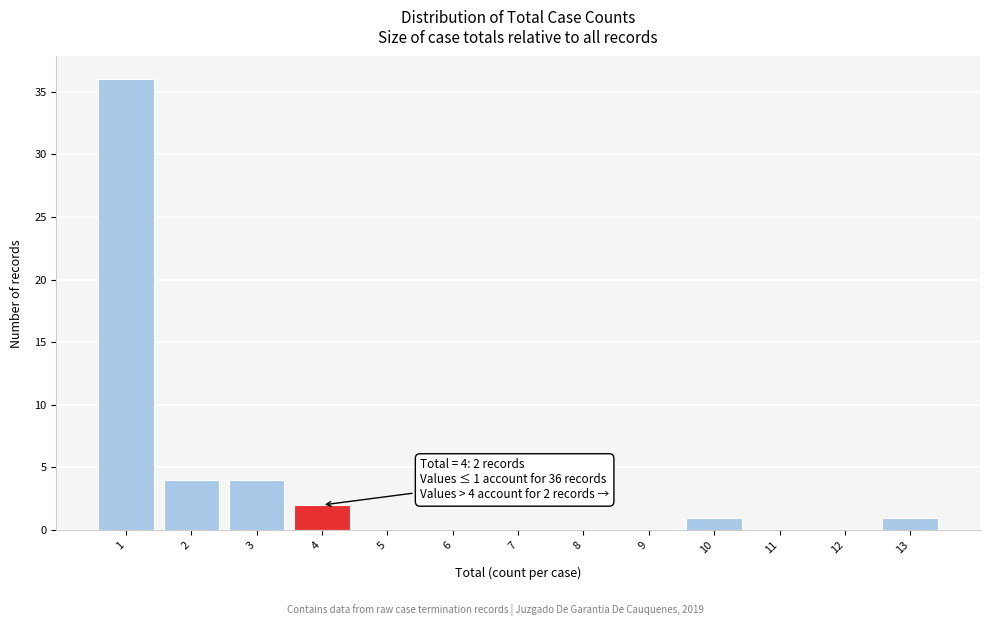

Over which range of the x-axis is the bar tallest?

0.5 to 1.5